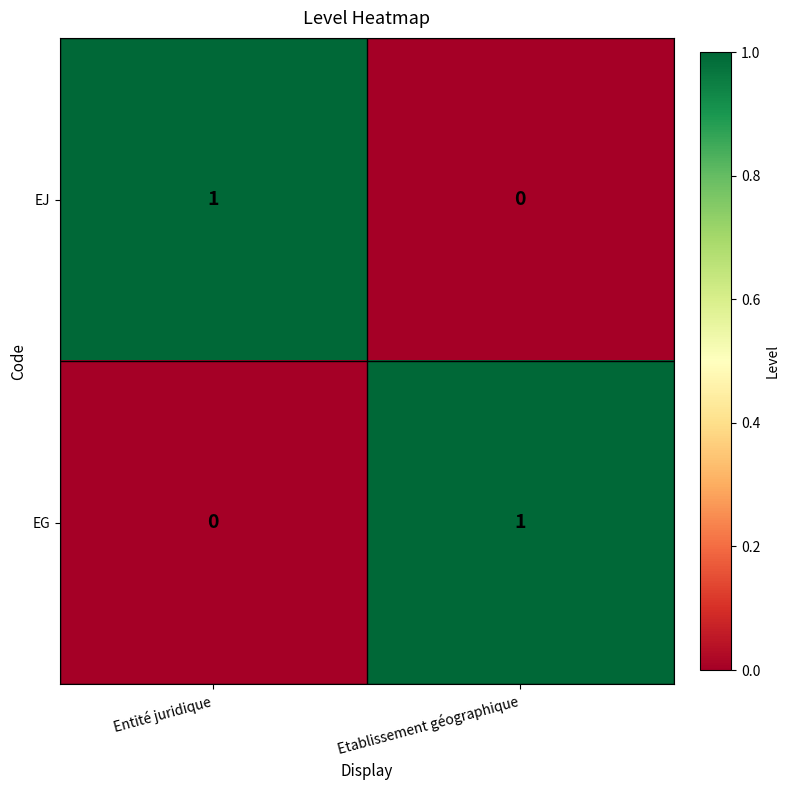

List the labels in order of EG value, largest first.

Etablissement géographique, Entité juridique